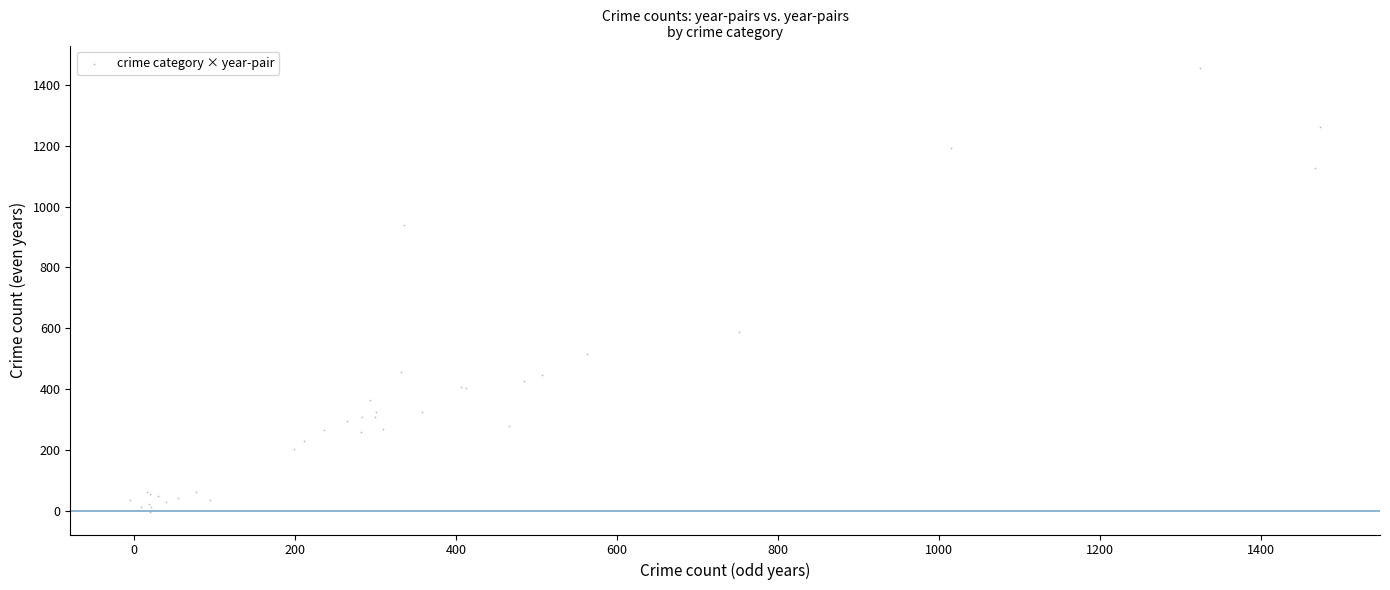

What Y value in the scatter plot is closest to 725?

585.8